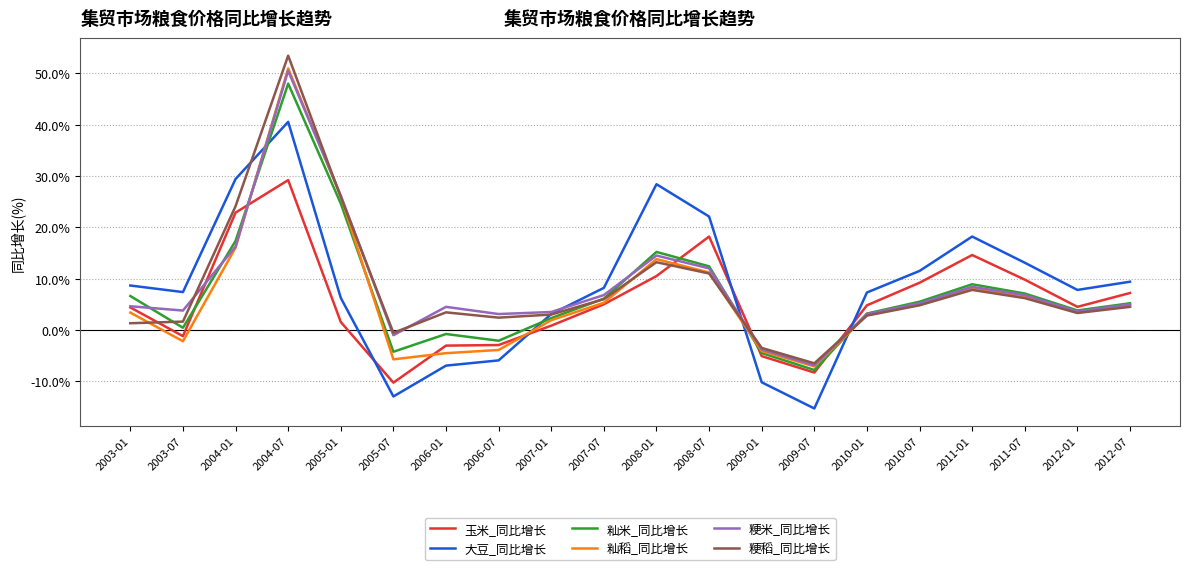

Is the value of 大豆_同比增长 at 2005-01 greater than the value of 玉米_同比增长 at 2010-01?

Yes